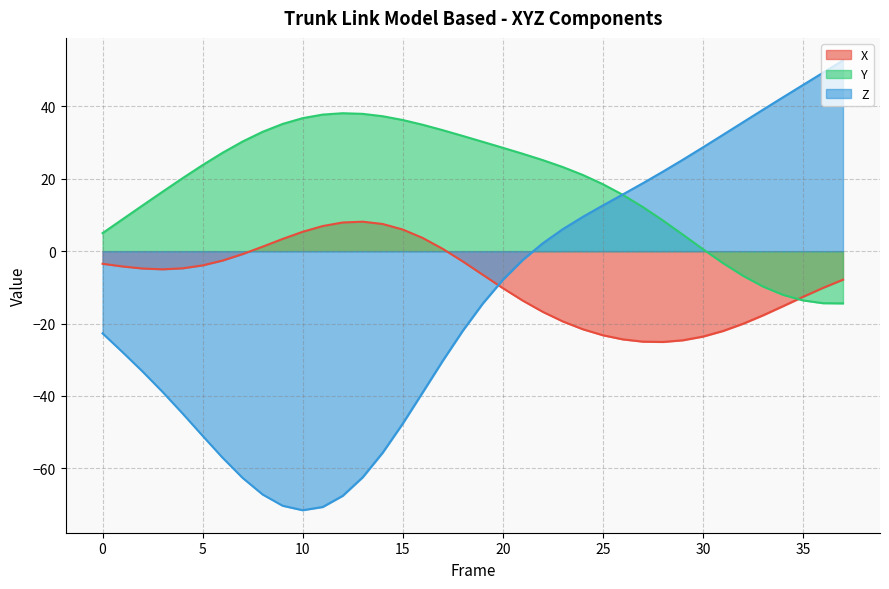

True or false: X and Y intersect in this chart.

True